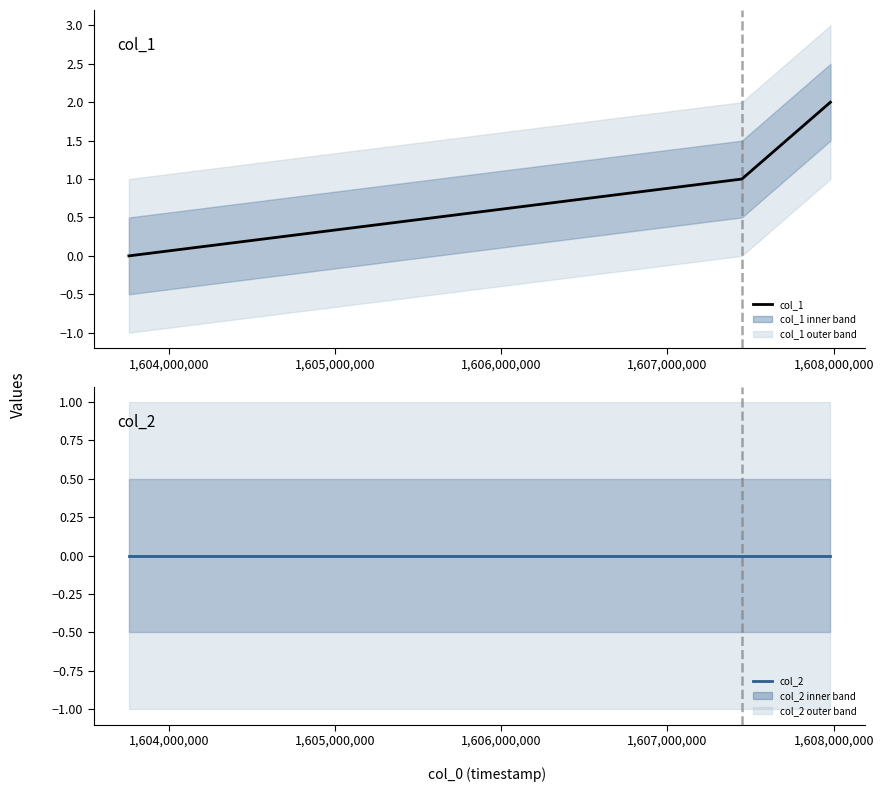

Rank the series by their average value, from lowest to highest.

col_2, col_1